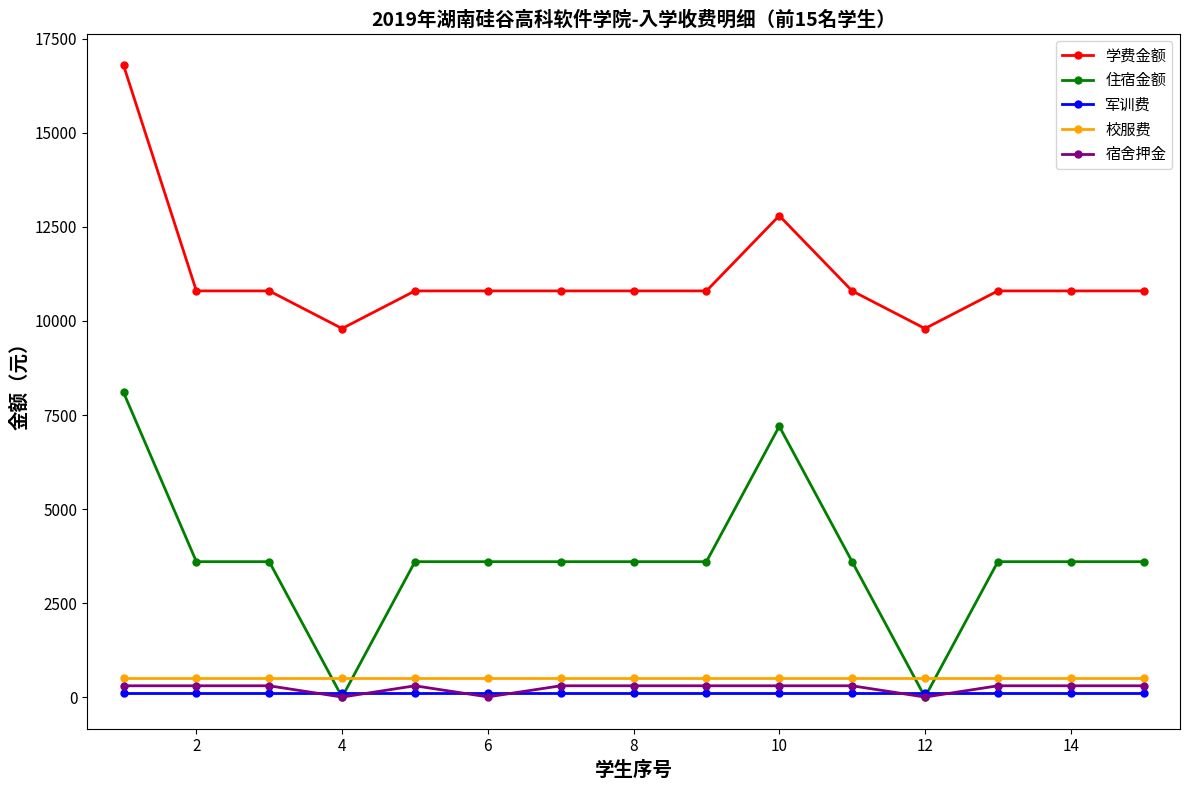

What is the greatest value displayed?

16800.0